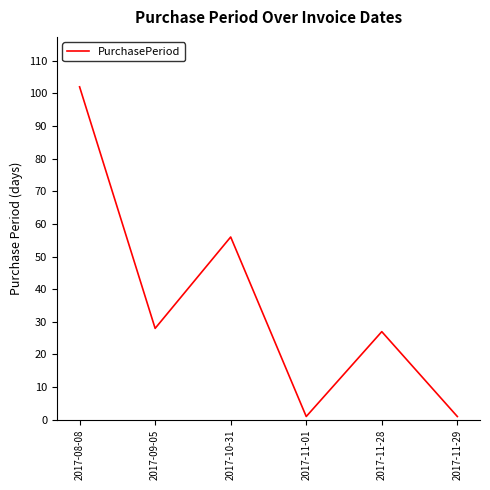

Approximately how many times larger is the value at 2017-08-08 compared to 2017-09-05?

3.6